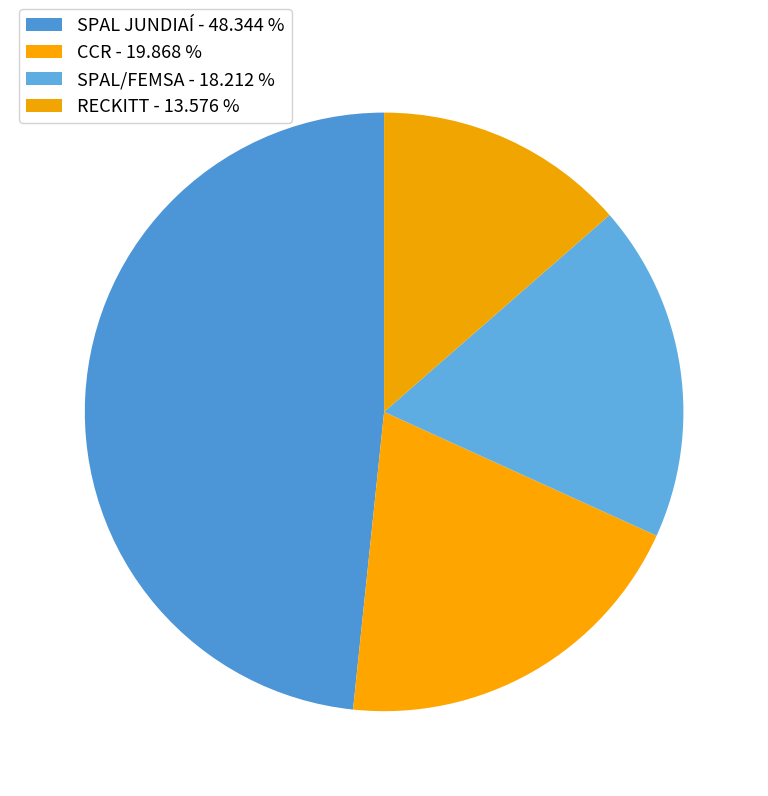

How much of the chart is everything except SPAL JUNDIAÍ?

51.7%